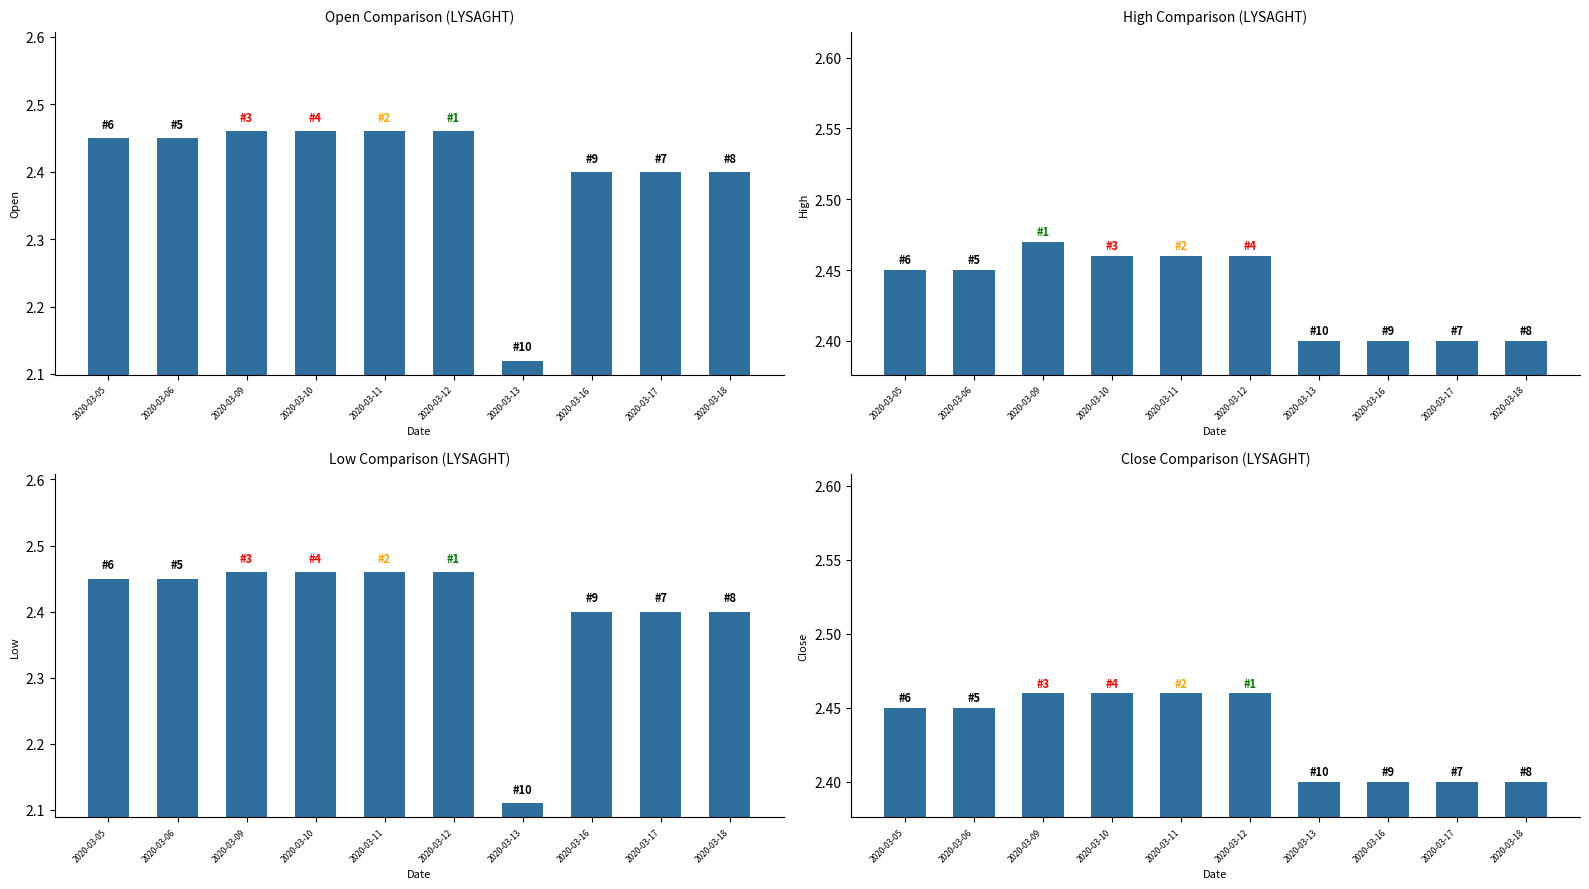

Count the number of categories in the chart.

10